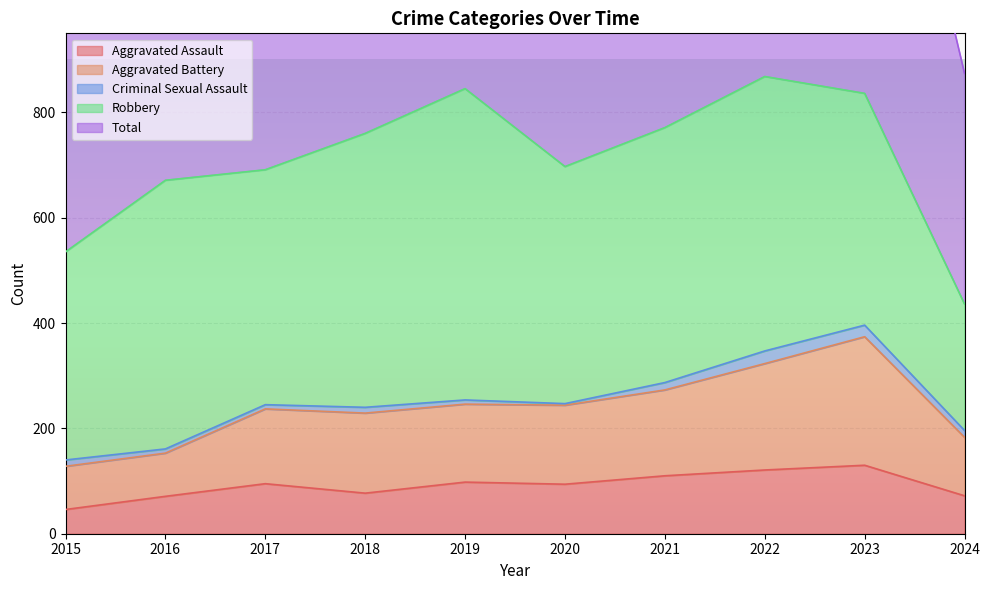

The Total series shows 874 at 2024. True or false?

True